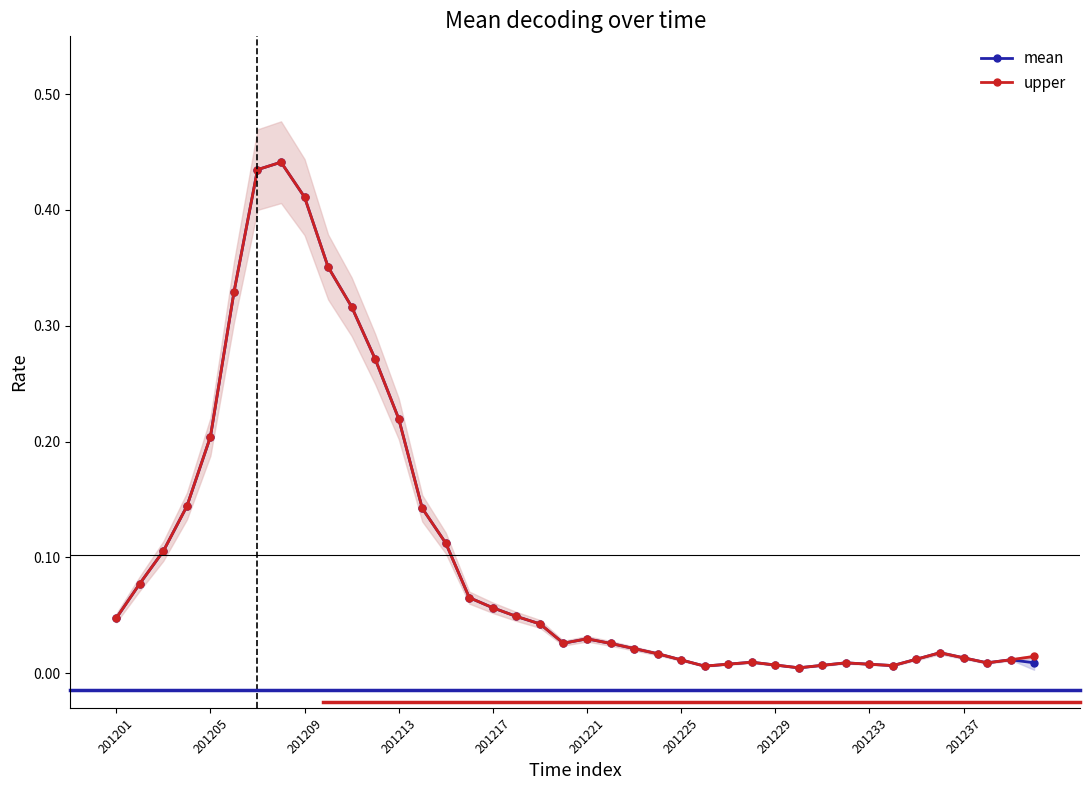

True or false: upper has more than 1 points higher than both neighbors.

True